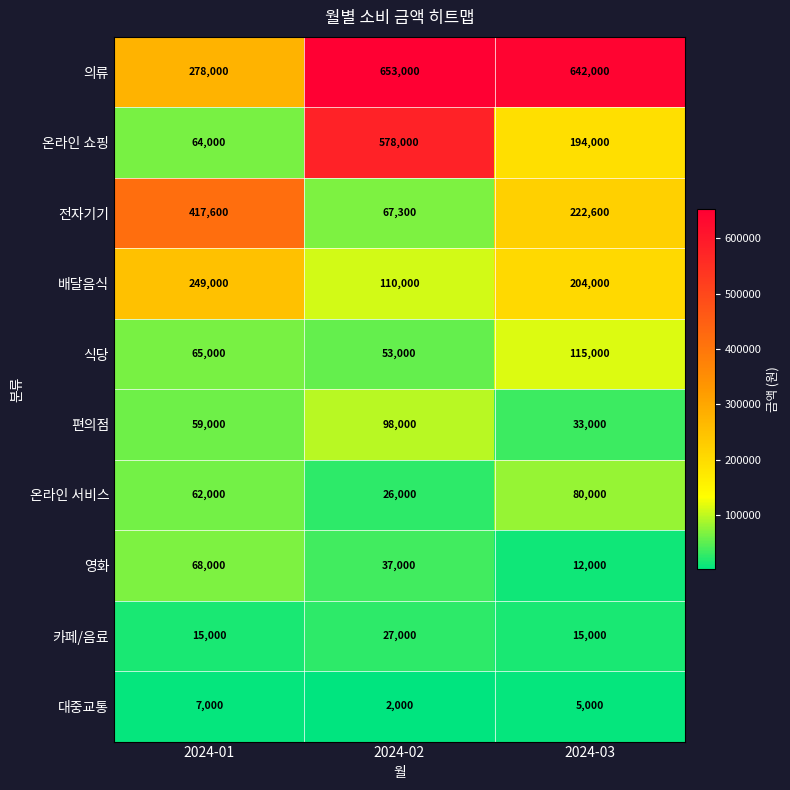

What is the total value across all series at 2024-01?

1284600